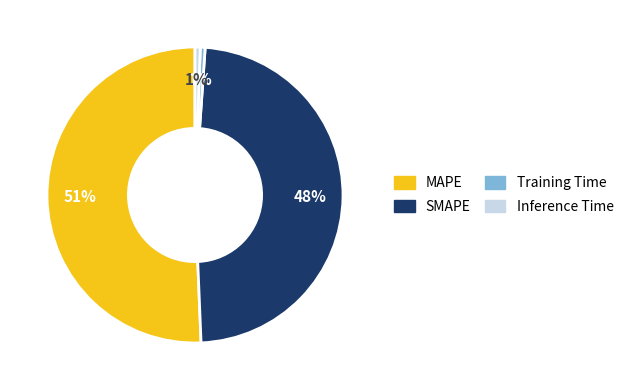

To the nearest percent, what portion does SMAPE represent?

48%